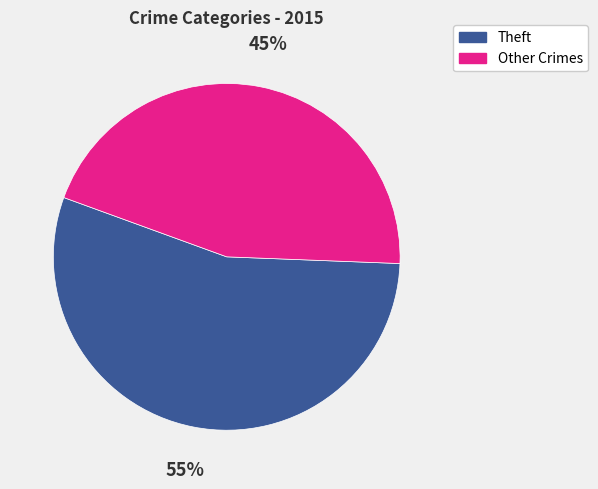

To the nearest percent, what is the difference between the largest and smallest slice percentages?

10%